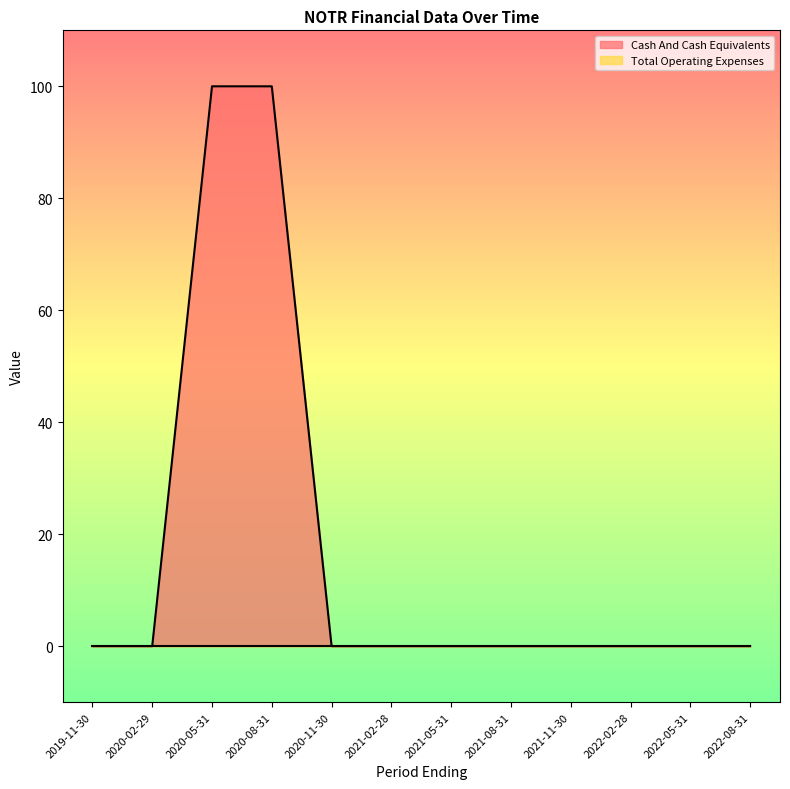

What is the value of the 3rd point from the left?

100